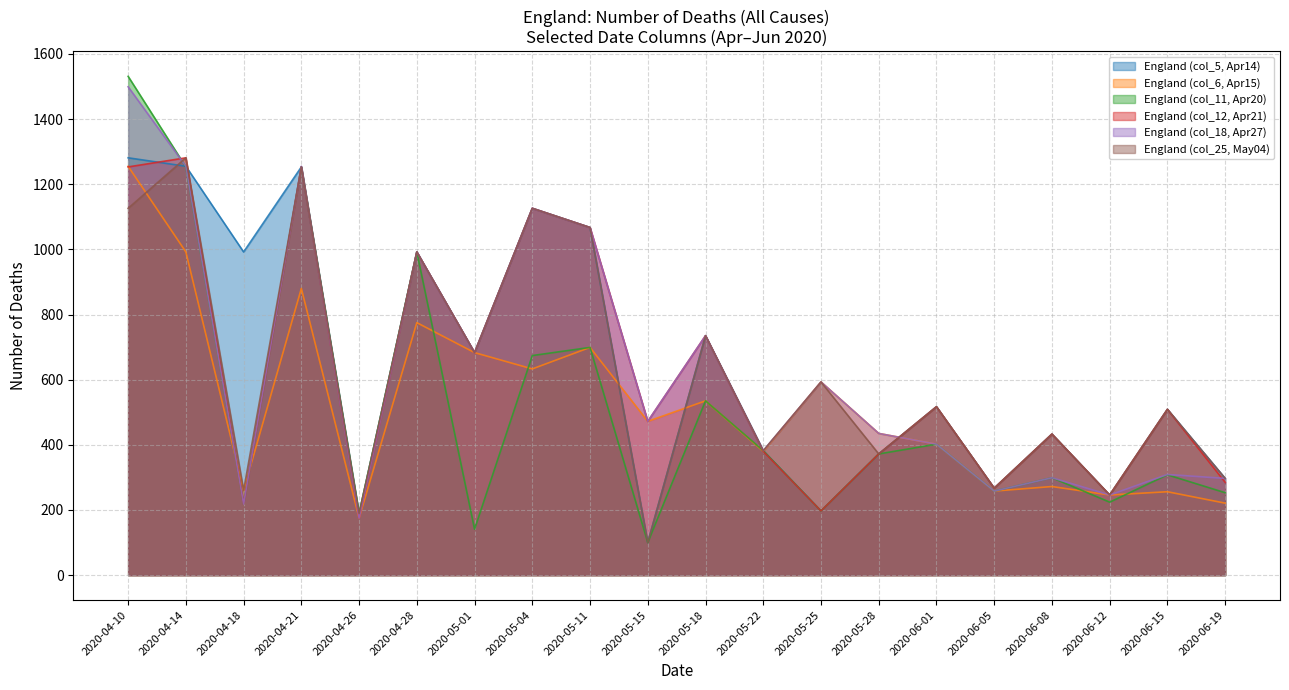

The England col_25 (May04) series shows 429 at 2020-06-12. True or false?

False